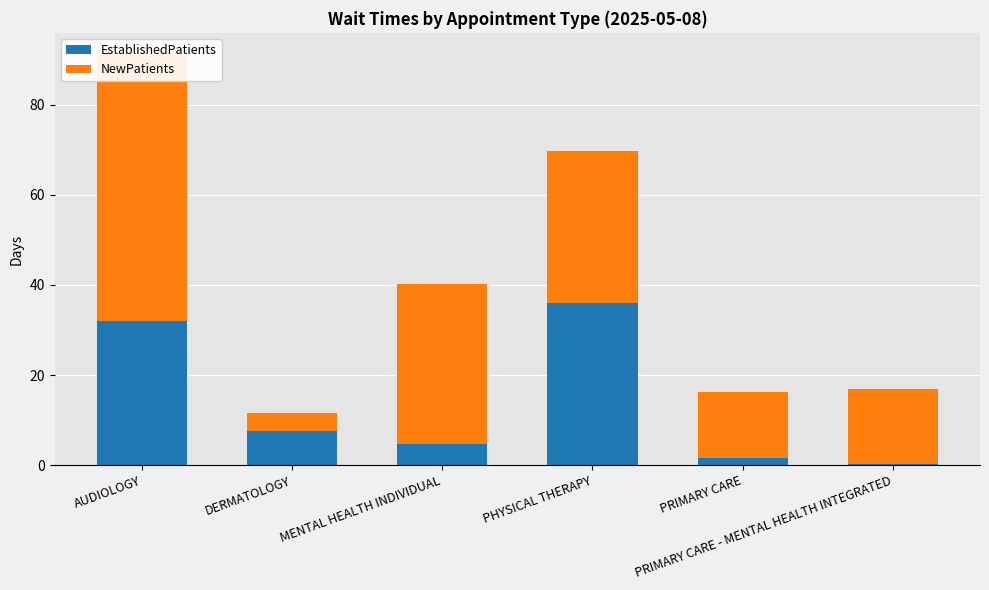

What position from the right is PRIMARY CARE - MENTAL HEALTH INTEGRATED?

1